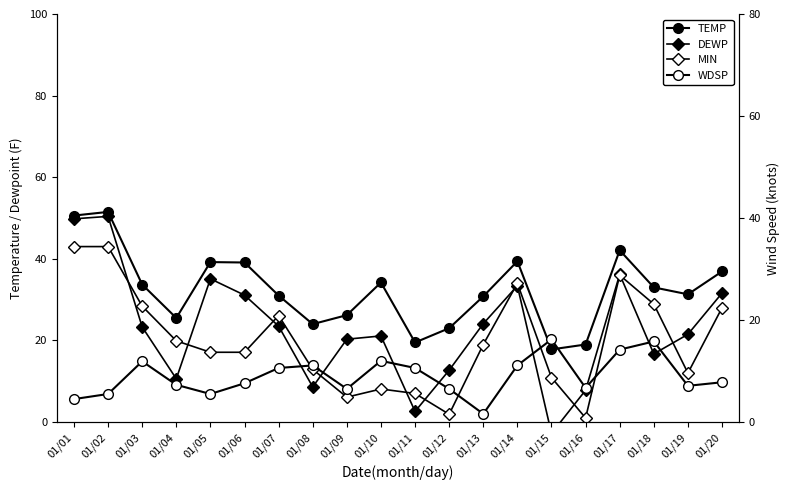

Rank the series at 01/09 from highest to lowest value.

TEMP, DEWP, WDSP, MIN